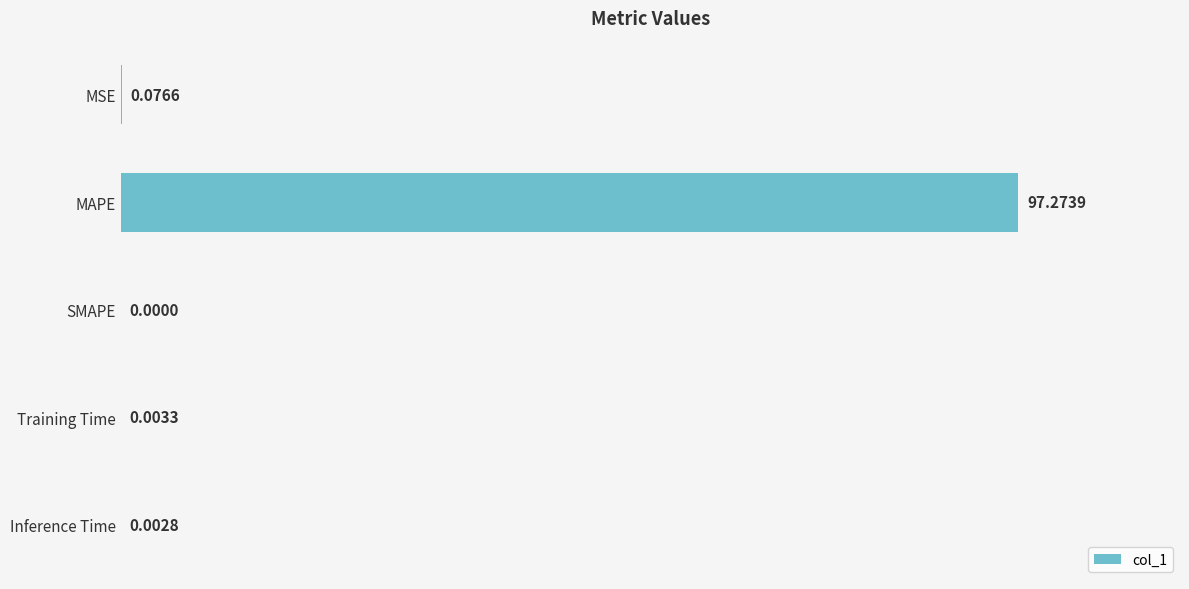

How many data points does each series have?

5